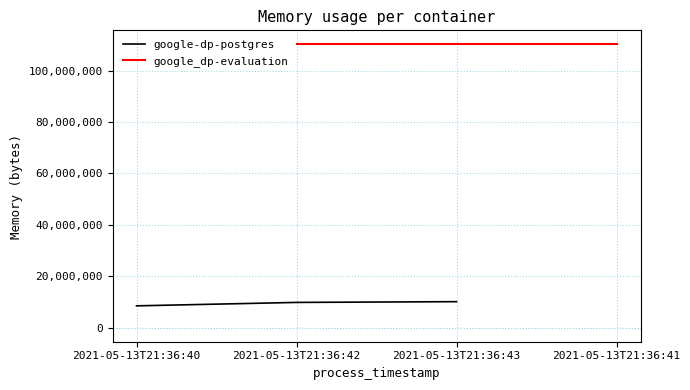

What is the average value?

9445376